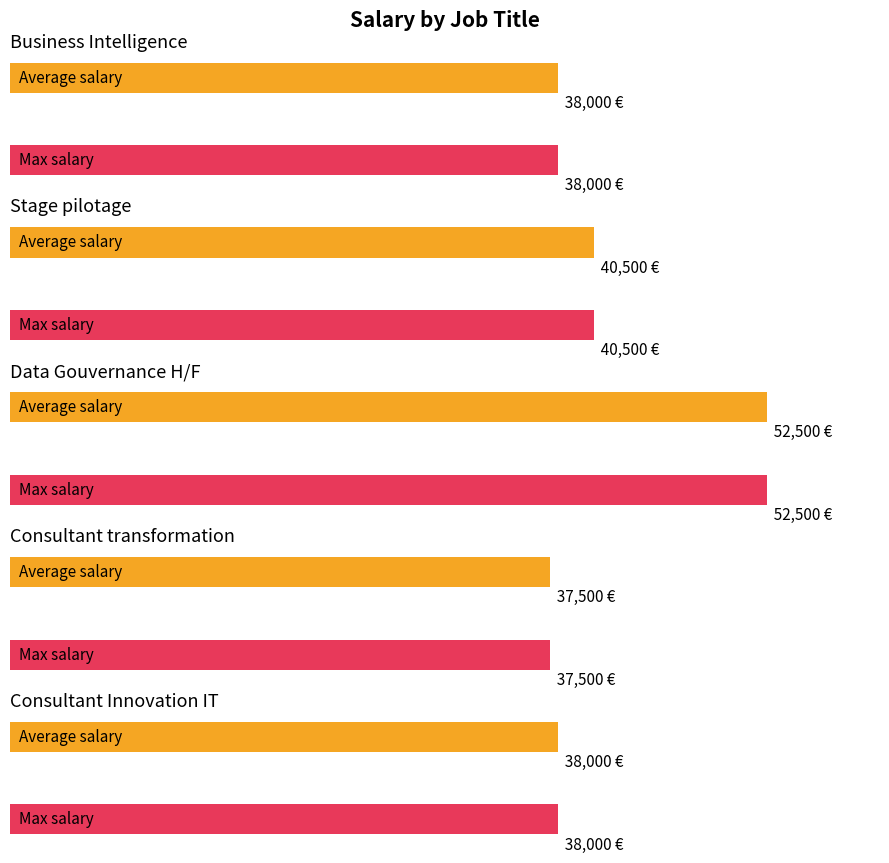

How many data points in Max Salary are above 38000?

2